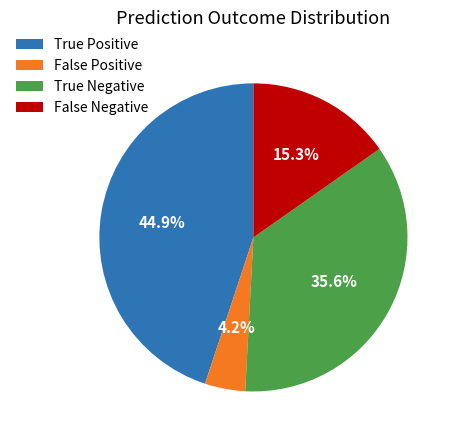

To the nearest percent, what is the combined percentage of False Positive and True Positive?

49%